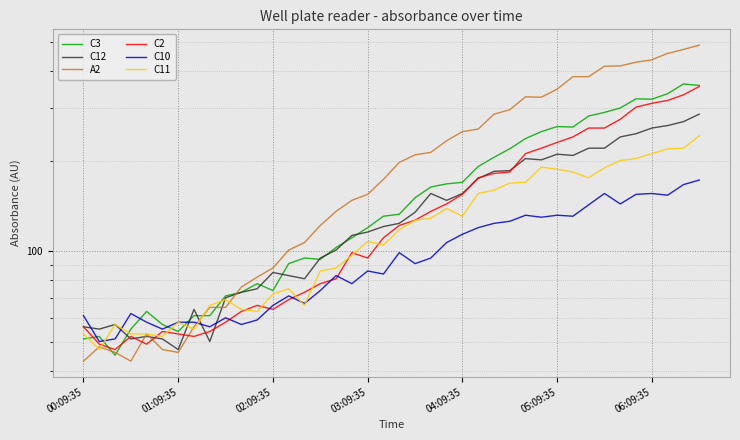

How many interior local valleys does the C10 series have?

12